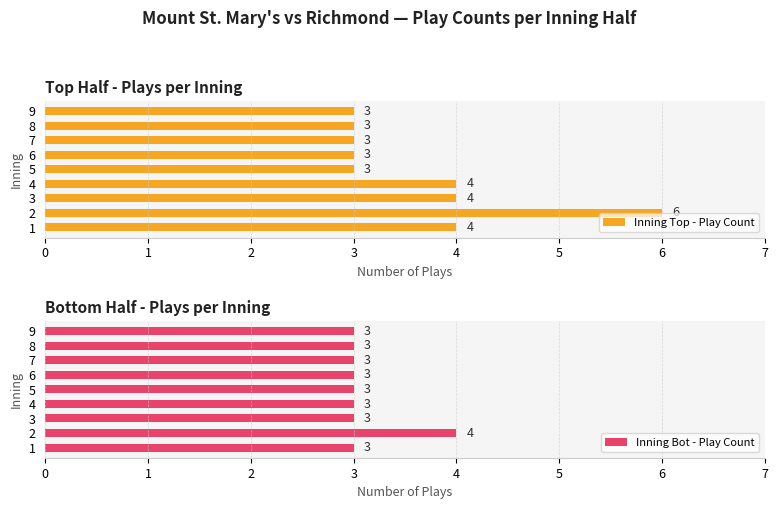

How many Inning Top - Play Count values are between 3 and 4?

8